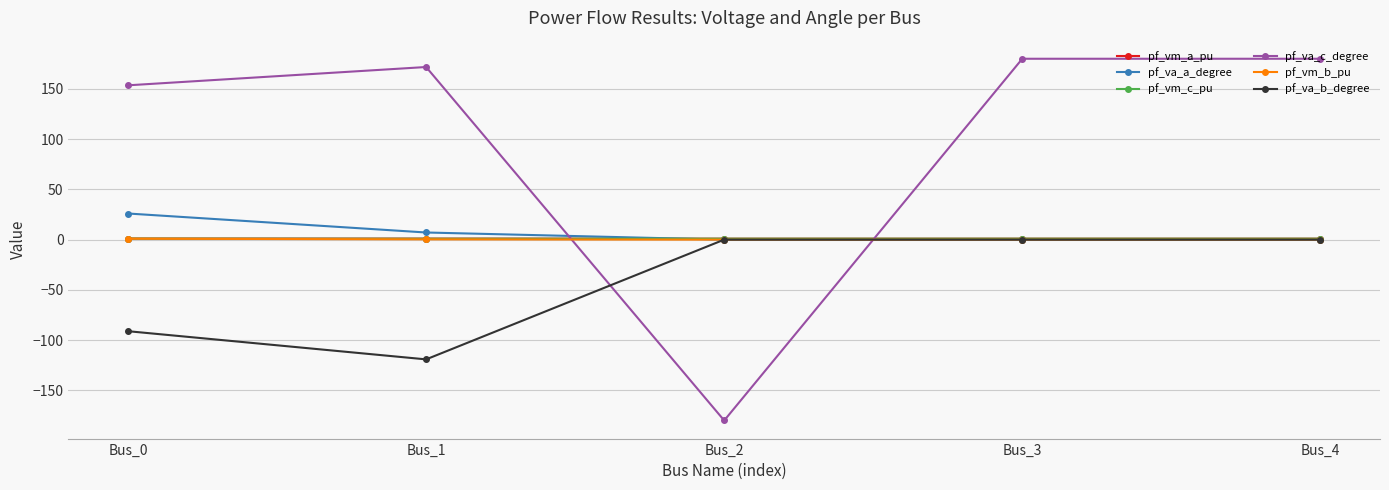

True or false: pf_vm_a_pu has a value of 1.0 at Bus_1.

True